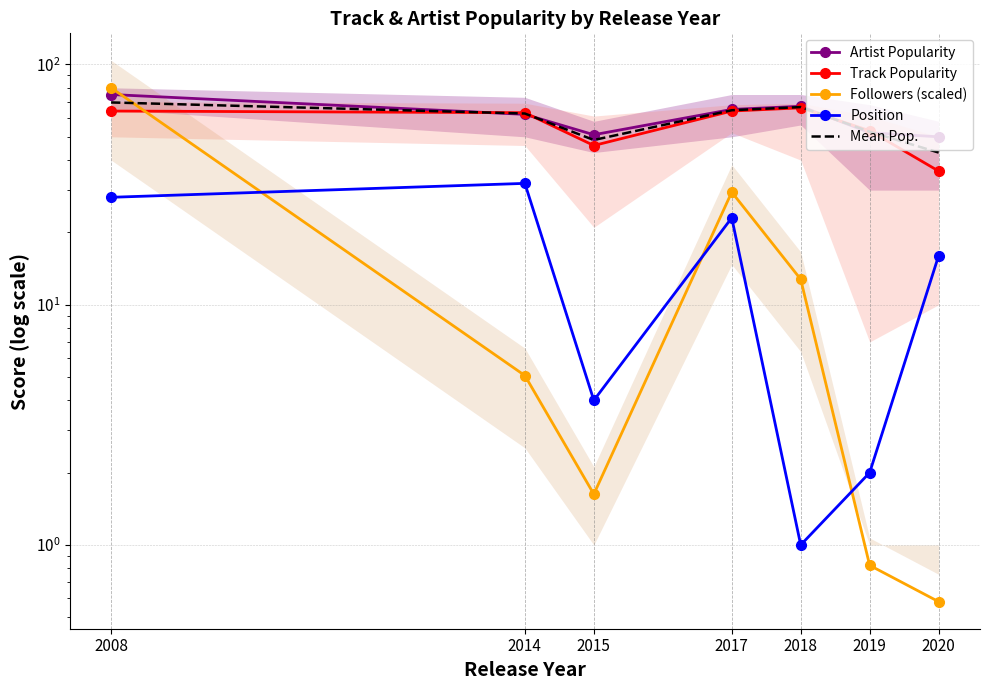

Between 2014 and 2020, which series saw the biggest shift?

Track Popularity